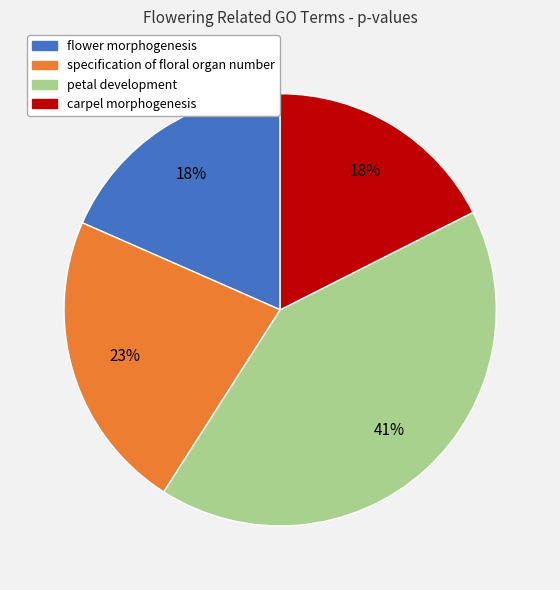

Which category has the biggest portion of the pie?

petal development